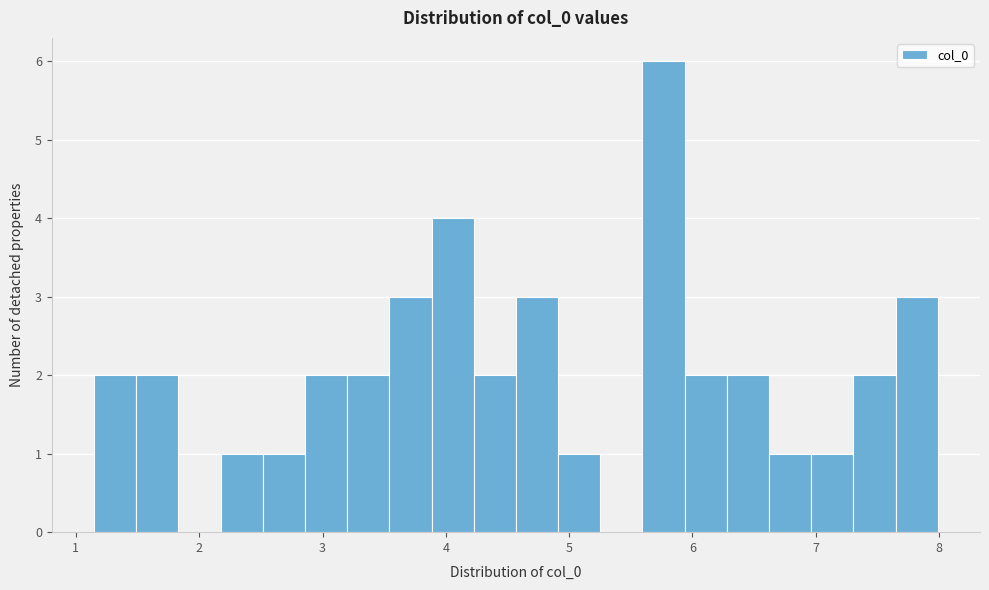

Around what value on the x-axis is the tallest bar? Give the approximate position of its centre, as read against the axis.

5.8